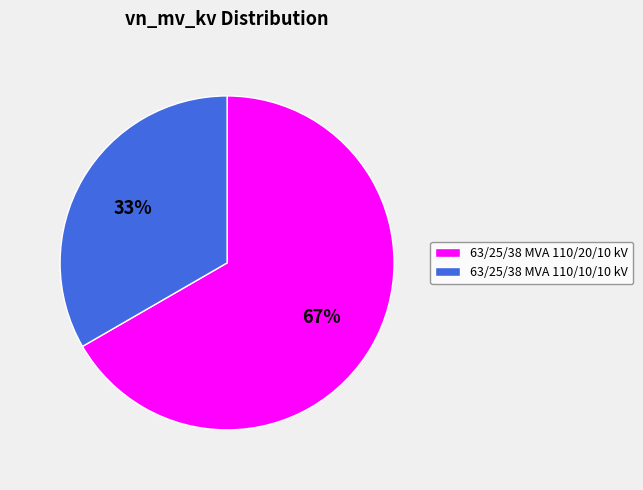

What is the ratio of the value at 63/25/38 MVA 110/20/10 kV to the value at 63/25/38 MVA 110/10/10 kV?

2.0